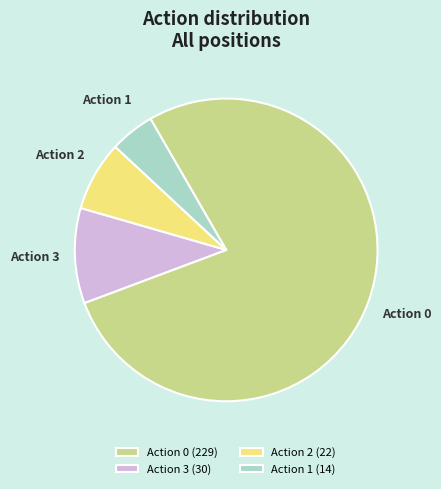

Between Action 2 and Action 1, which is larger?

Action 2